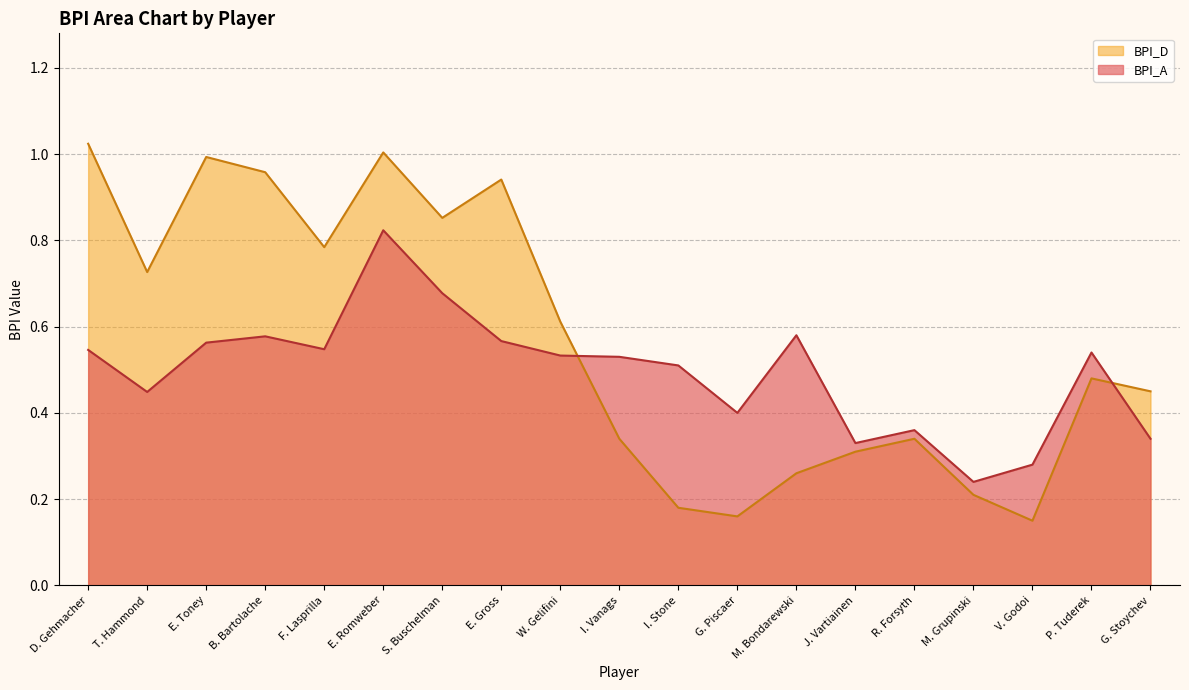

True or false: BPI_A has more than 1 points higher than both neighbors.

True